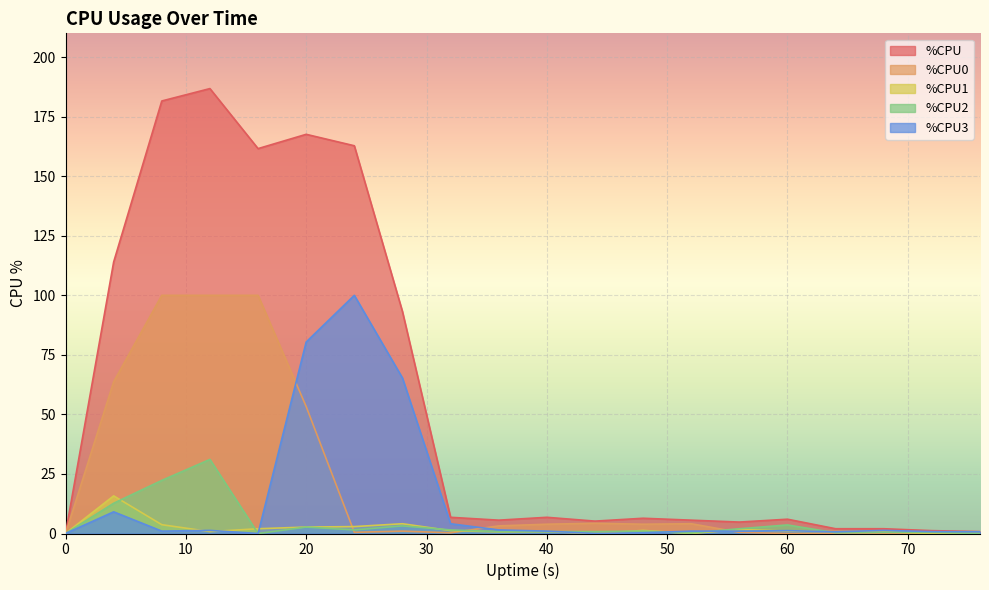

How many positive values does the %CPU1 series have?

16